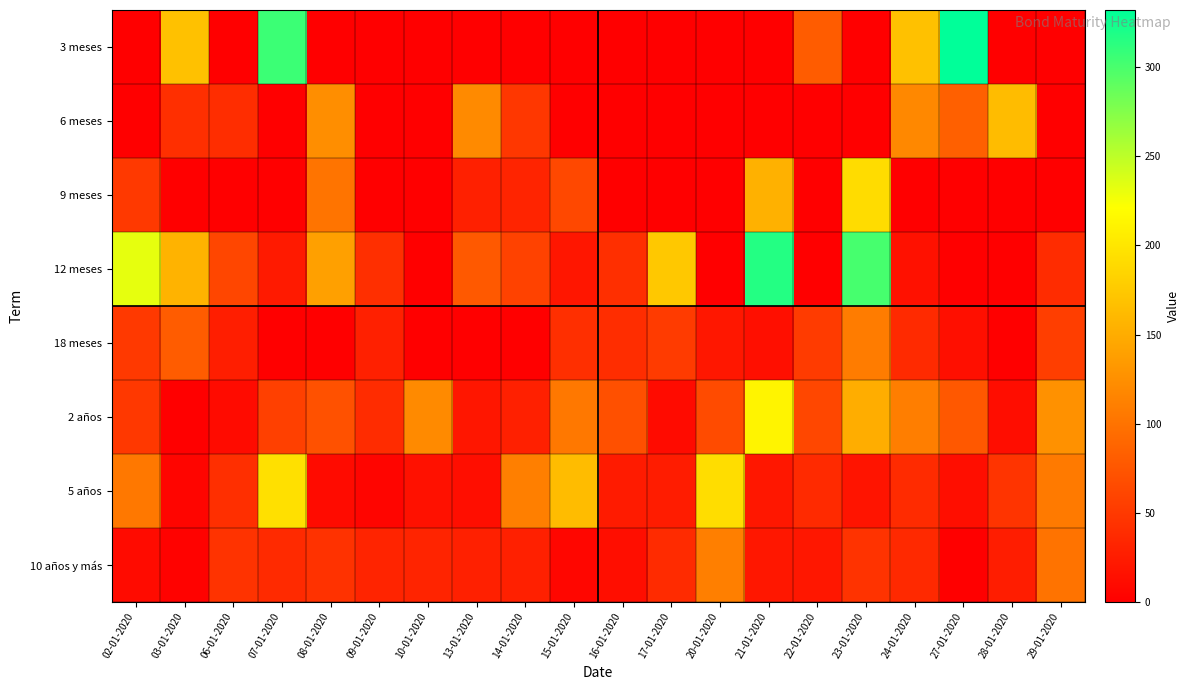

Count the number of data series in this chart.

8